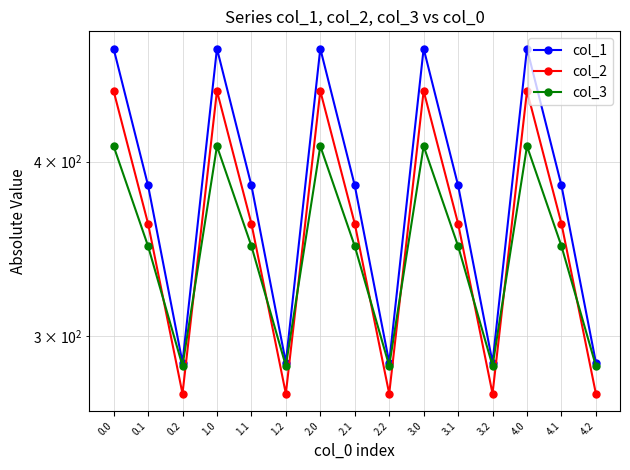

What is the difference between the maximum and minimum values in the col_3 series?

124.8